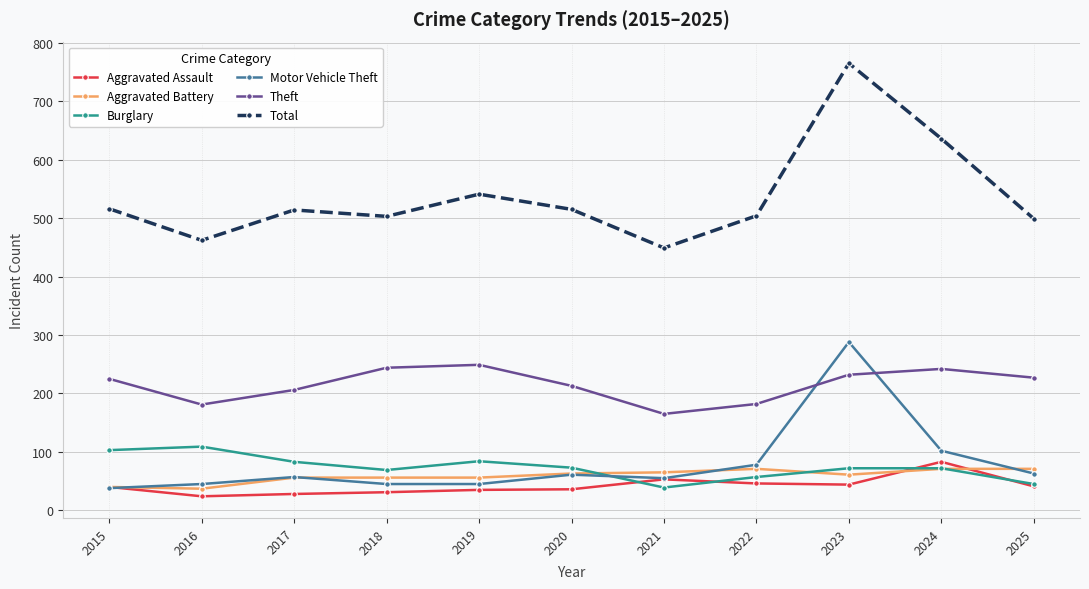

At which category is the sum across all series the highest?

2023